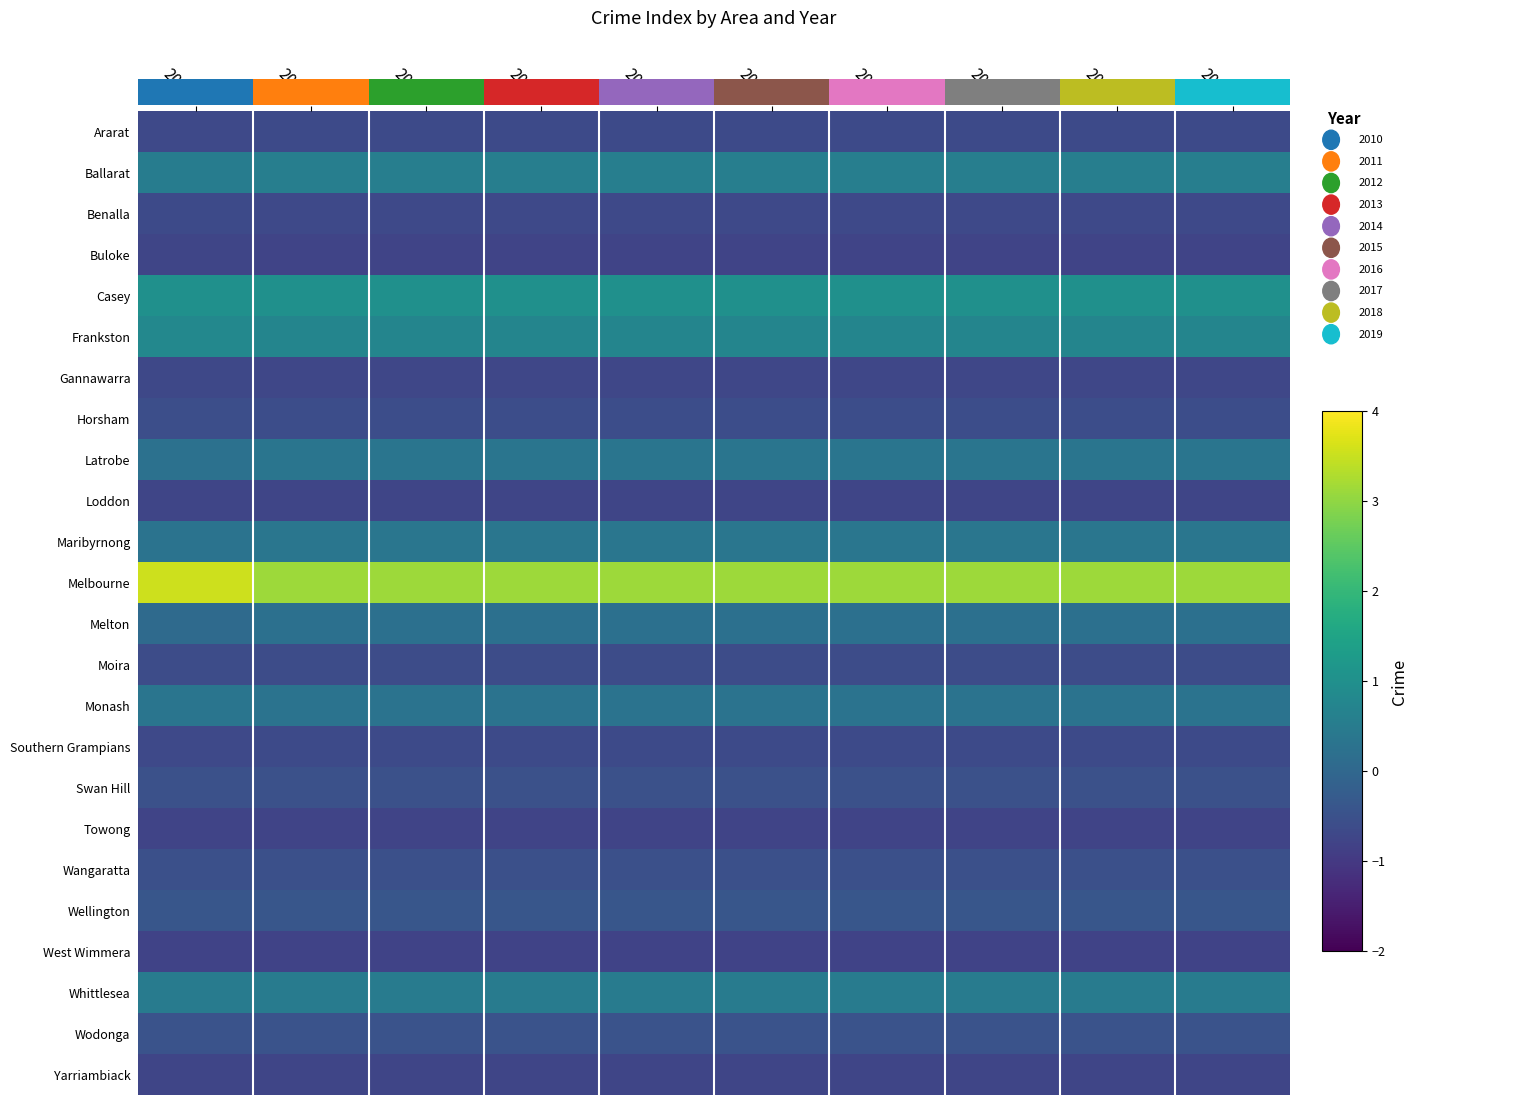

Reading left to right, extract all data points from this chart.

Ararat: 2010=-0.7	2011=-0.7	2012=-0.7	2013=-0.7	2014=-0.7	2015=-0.7	2016=-0.7	2017=-0.7	2018=-0.7	2019=-0.7
Ballarat: 2010=0.5	2011=0.6	2012=0.6	2013=0.6	2014=0.6	2015=0.6	2016=0.6	2017=0.6	2018=0.6	2019=0.6
Benalla: 2010=-0.7	2011=-0.7	2012=-0.7	2013=-0.7	2014=-0.7	2015=-0.7	2016=-0.7	2017=-0.7	2018=-0.7	2019=-0.7
Buloke: 2010=-0.8	2011=-0.8	2012=-0.8	2013=-0.8	2014=-0.8	2015=-0.8	2016=-0.8	2017=-0.8	2018=-0.8	2019=-0.8
Casey: 2010=1.0	2011=1.0	2012=1.0	2013=1.0	2014=1.0	2015=1.0	2016=1.0	2017=1.0	2018=1.0	2019=1.0
Frankston: 2010=0.8	2011=0.7	2012=0.7	2013=0.7	2014=0.7	2015=0.7	2016=0.7	2017=0.7	2018=0.7	2019=0.7
Gannawarra: 2010=-0.7	2011=-0.7	2012=-0.7	2013=-0.7	2014=-0.7	2015=-0.7	2016=-0.7	2017=-0.7	2018=-0.7	2019=-0.7
Horsham: 2010=-0.6	2011=-0.6	2012=-0.6	2013=-0.6	2014=-0.6	2015=-0.6	2016=-0.6	2017=-0.6	2018=-0.6	2019=-0.6
Latrobe: 2010=0.2	2011=0.3	2012=0.3	2013=0.3	2014=0.3	2015=0.3	2016=0.3	2017=0.3	2018=0.3	2019=0.3
Loddon: 2010=-0.7	2011=-0.7	2012=-0.7	2013=-0.7	2014=-0.7	2015=-0.7	2016=-0.7	2017=-0.7	2018=-0.7	2019=-0.7
Maribyrnong: 2010=0.3	2011=0.4	2012=0.4	2013=0.4	2014=0.4	2015=0.4	2016=0.4	2017=0.4	2018=0.4	2019=0.4
Melbourne: 2010=3.6	2011=3.1	2012=3.1	2013=3.1	2014=3.1	2015=3.1	2016=3.1	2017=3.1	2018=3.1	2019=3.1
Melton: 2010=0.1	2011=0.2	2012=0.2	2013=0.2	2014=0.2	2015=0.2	2016=0.2	2017=0.2	2018=0.2	2019=0.2
Moira: 2010=-0.6	2011=-0.6	2012=-0.6	2013=-0.6	2014=-0.6	2015=-0.6	2016=-0.6	2017=-0.6	2018=-0.6	2019=-0.6
Monash: 2010=0.3	2011=0.3	2012=0.3	2013=0.3	2014=0.3	2015=0.3	2016=0.3	2017=0.3	2018=0.3	2019=0.3
Southern Grampians: 2010=-0.7	2011=-0.7	2012=-0.7	2013=-0.7	2014=-0.7	2015=-0.7	2016=-0.7	2017=-0.7	2018=-0.7	2019=-0.7
Swan Hill: 2010=-0.5	2011=-0.5	2012=-0.5	2013=-0.5	2014=-0.5	2015=-0.5	2016=-0.5	2017=-0.5	2018=-0.5	2019=-0.5
Towong: 2010=-0.8	2011=-0.8	2012=-0.8	2013=-0.8	2014=-0.8	2015=-0.8	2016=-0.8	2017=-0.8	2018=-0.8	2019=-0.8
Wangaratta: 2010=-0.5	2011=-0.5	2012=-0.5	2013=-0.5	2014=-0.5	2015=-0.5	2016=-0.5	2017=-0.5	2018=-0.5	2019=-0.5
Wellington: 2010=-0.4	2011=-0.4	2012=-0.4	2013=-0.4	2014=-0.4	2015=-0.4	2016=-0.4	2017=-0.4	2018=-0.4	2019=-0.4
West Wimmera: 2010=-0.8	2011=-0.8	2012=-0.8	2013=-0.8	2014=-0.8	2015=-0.8	2016=-0.8	2017=-0.8	2018=-0.8	2019=-0.8
Whittlesea: 2010=0.5	2011=0.5	2012=0.5	2013=0.5	2014=0.5	2015=0.5	2016=0.5	2017=0.5	2018=0.5	2019=0.5
Wodonga: 2010=-0.5	2011=-0.5	2012=-0.5	2013=-0.5	2014=-0.5	2015=-0.5	2016=-0.5	2017=-0.5	2018=-0.5	2019=-0.5
Yarriambiack: 2010=-0.8	2011=-0.8	2012=-0.8	2013=-0.8	2014=-0.8	2015=-0.8	2016=-0.8	2017=-0.8	2018=-0.8	2019=-0.8